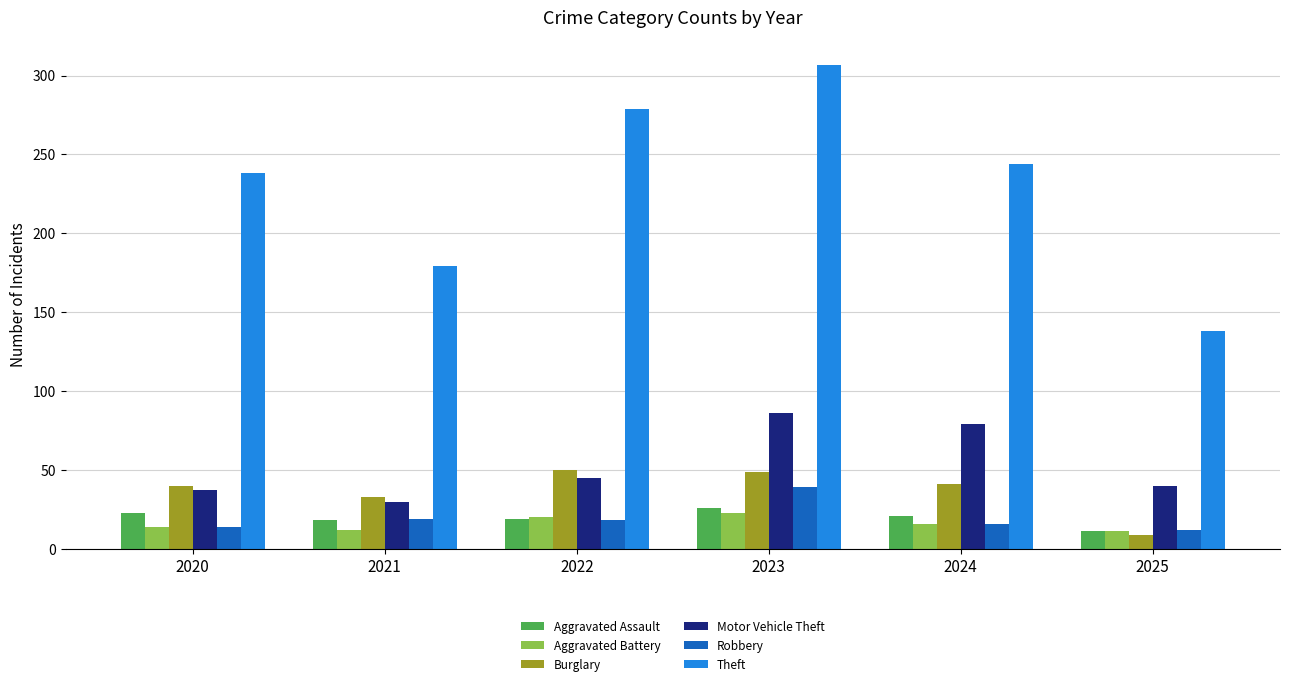

Read the Aggravated Assault value at 2023.

26